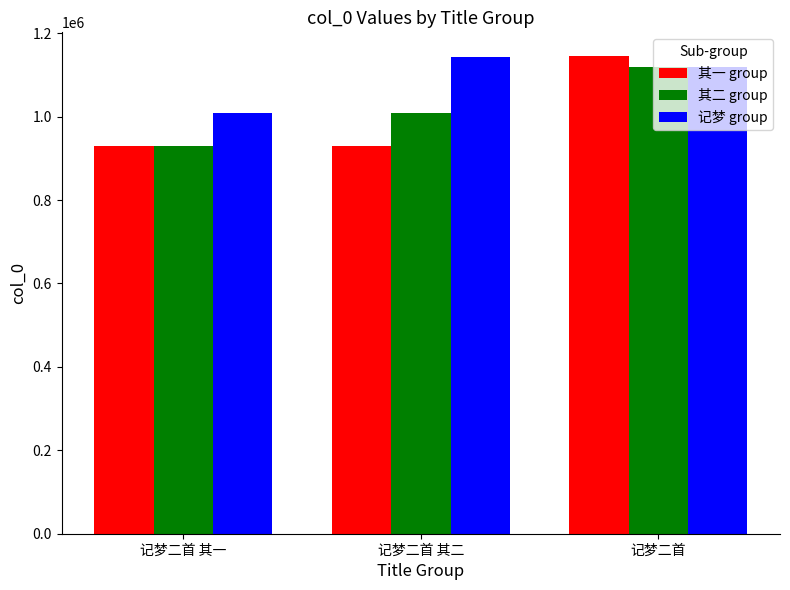

What position from the left is 记梦二首 其一?

1